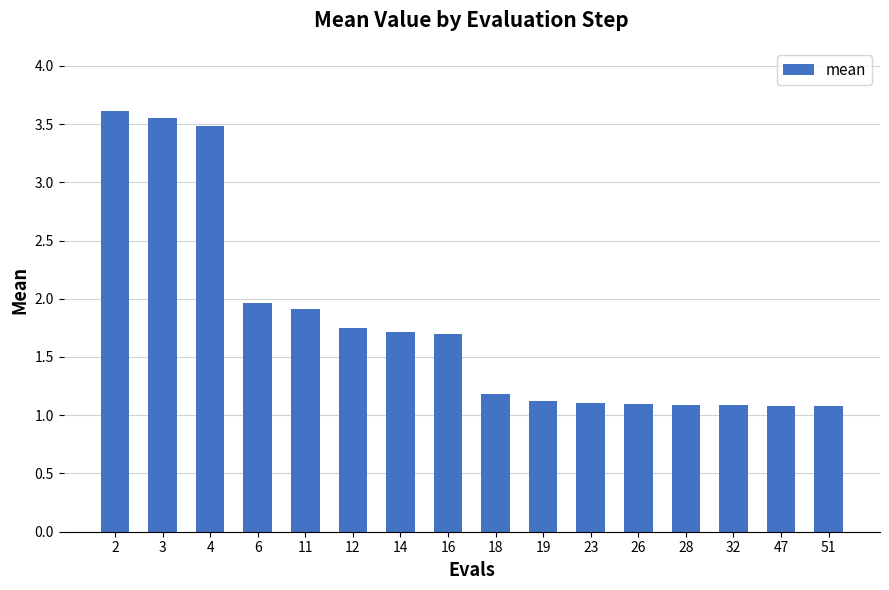

What is the sum of all values?

28.5